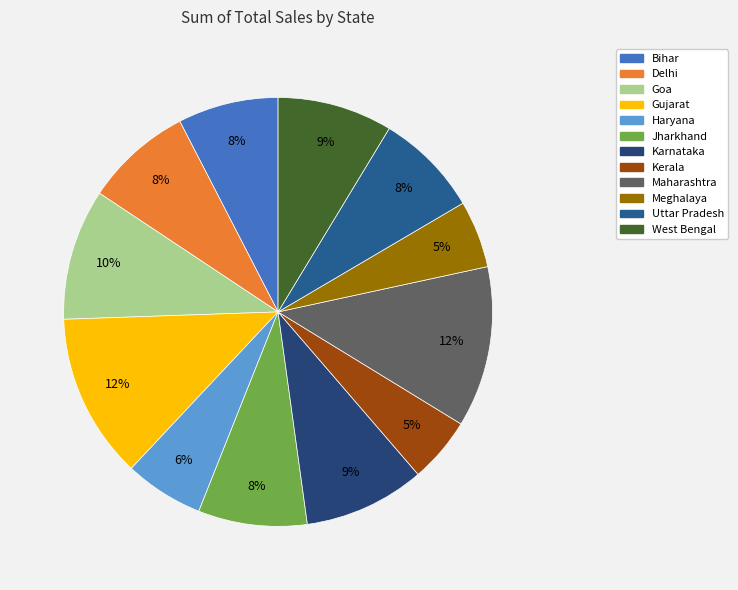

What percentage is the Bihar slice, to the nearest percent?

8%